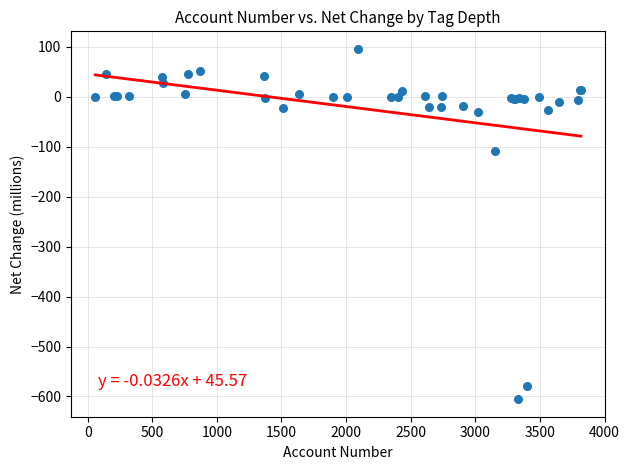

What Y value in the scatter plot is closest to -254?

-108.6